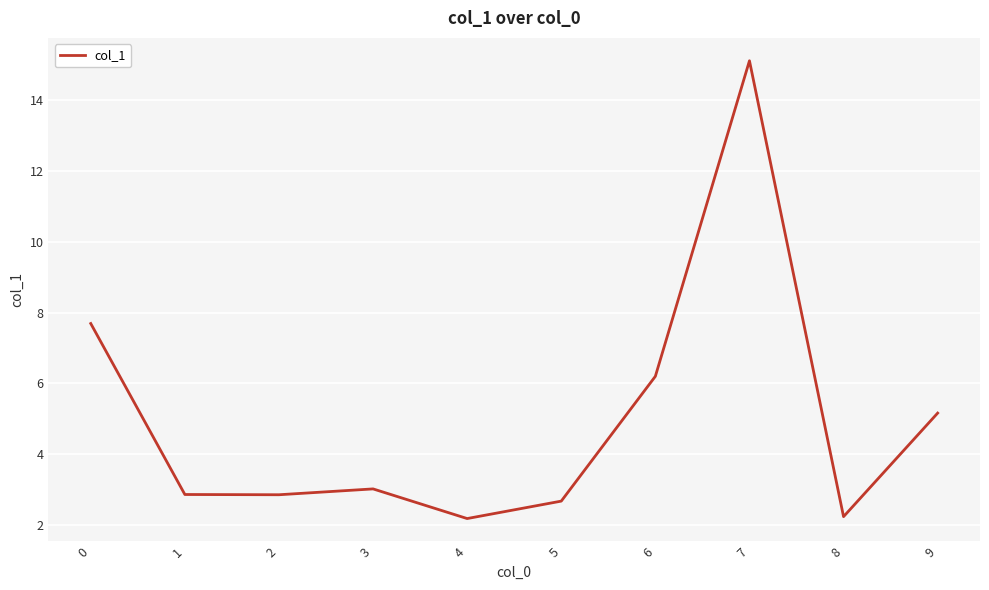

Count the number of categories in the chart.

10